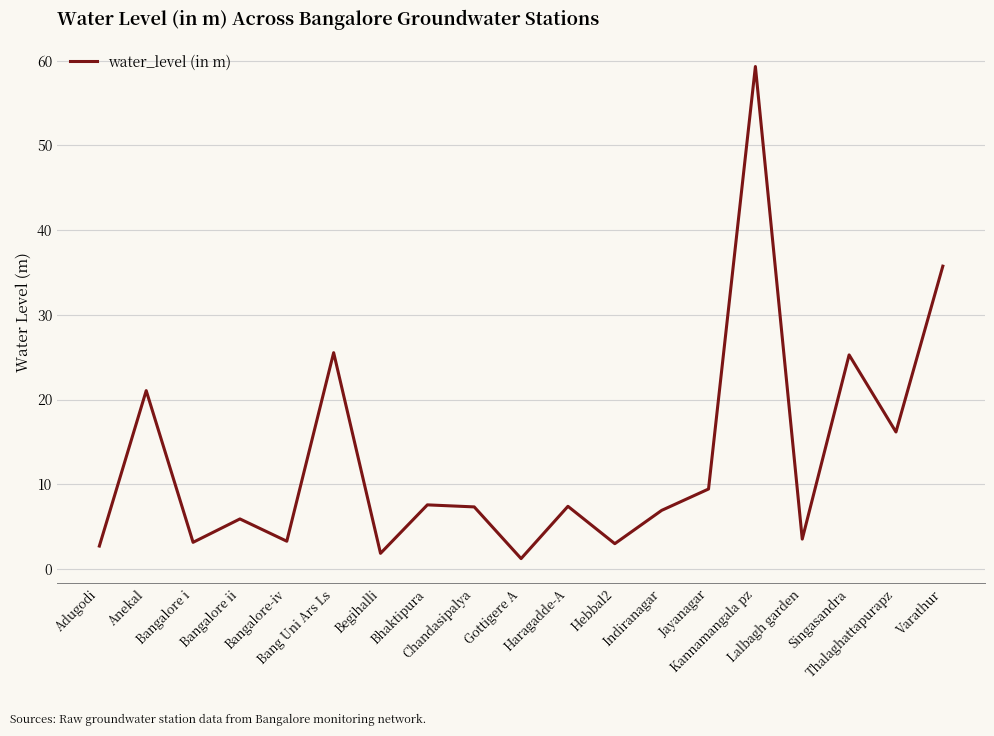

The chart shows a value of 3.5 at Lalbagh garden. True or false?

True